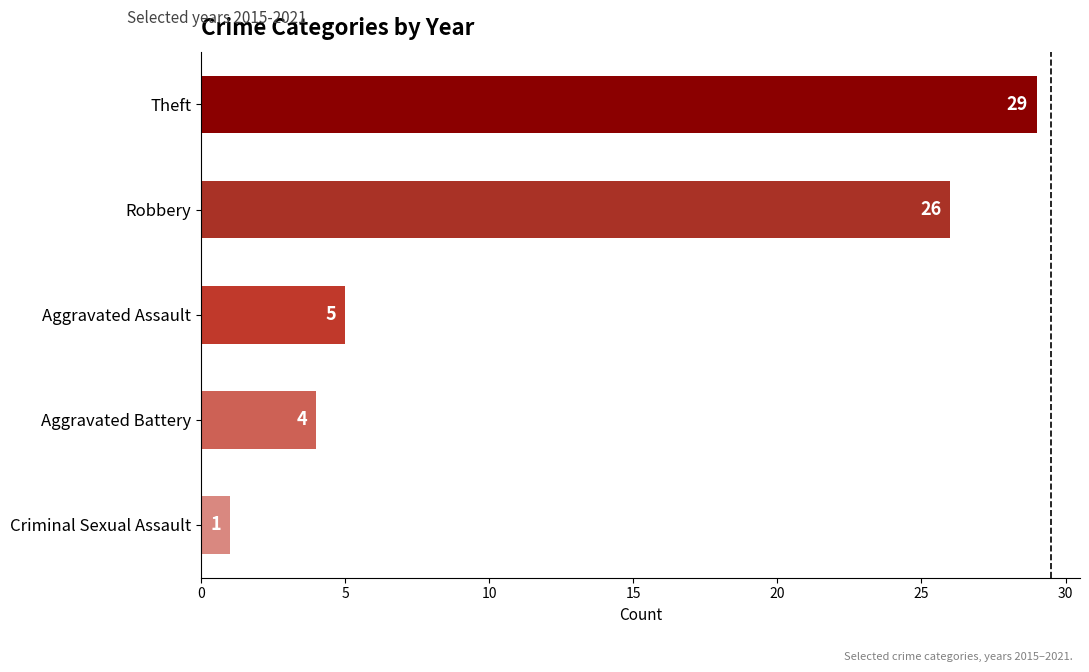

What value does the data have at Aggravated Battery?

4